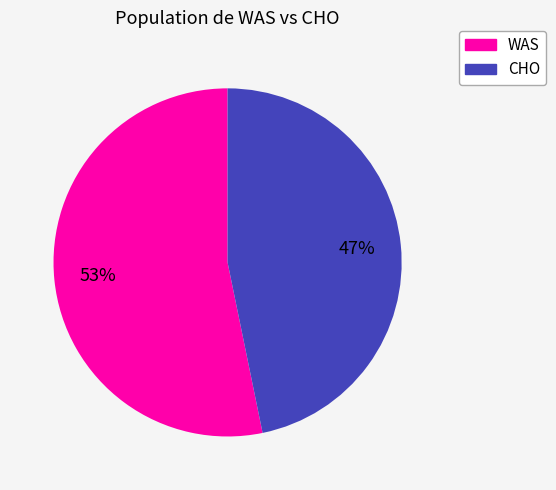

To the nearest percent, what is the difference between the CHO and WAS slice percentages?

6%